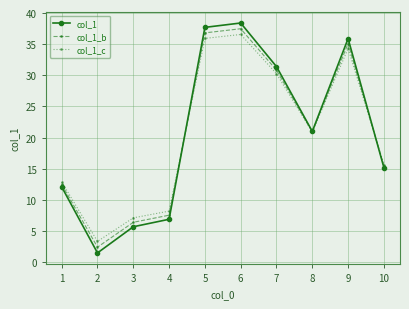

At which label is col_1_b closest to 19?

8